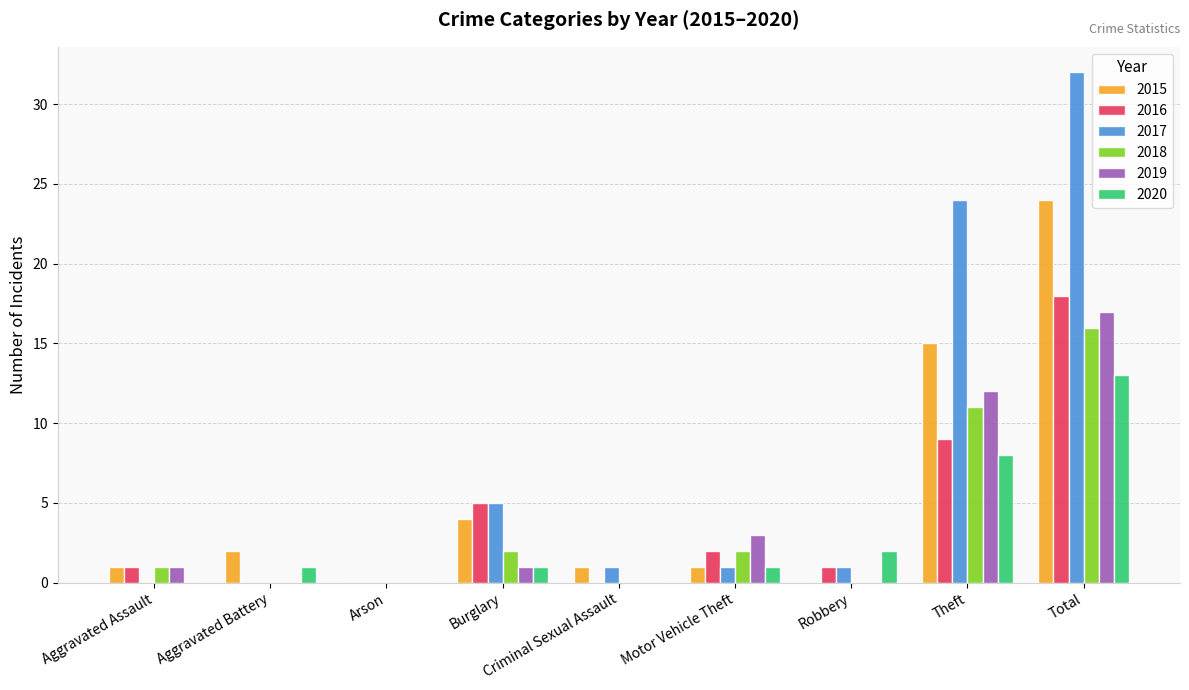

The 2019 series shows 17 at Total. True or false?

True